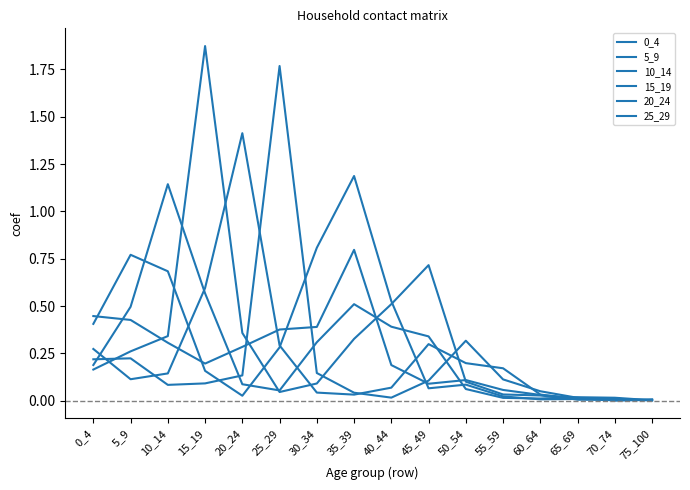

Does the chart have visible grid lines?

No